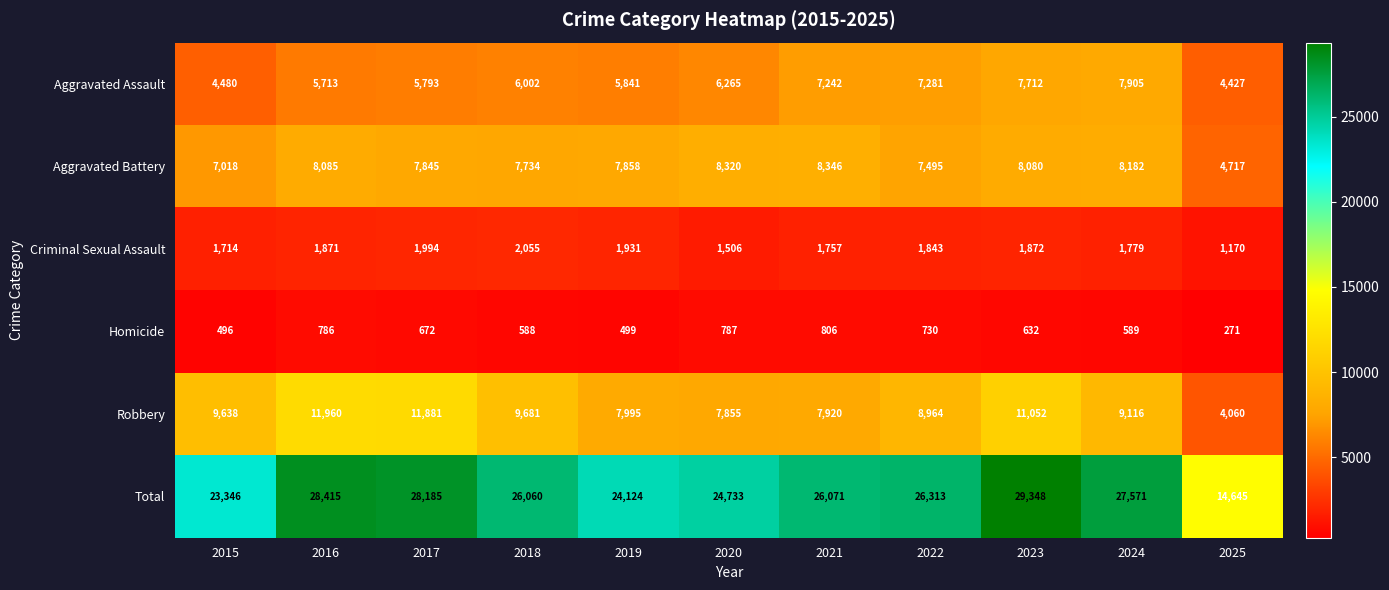

At which label does Robbery reach its peak?

2016